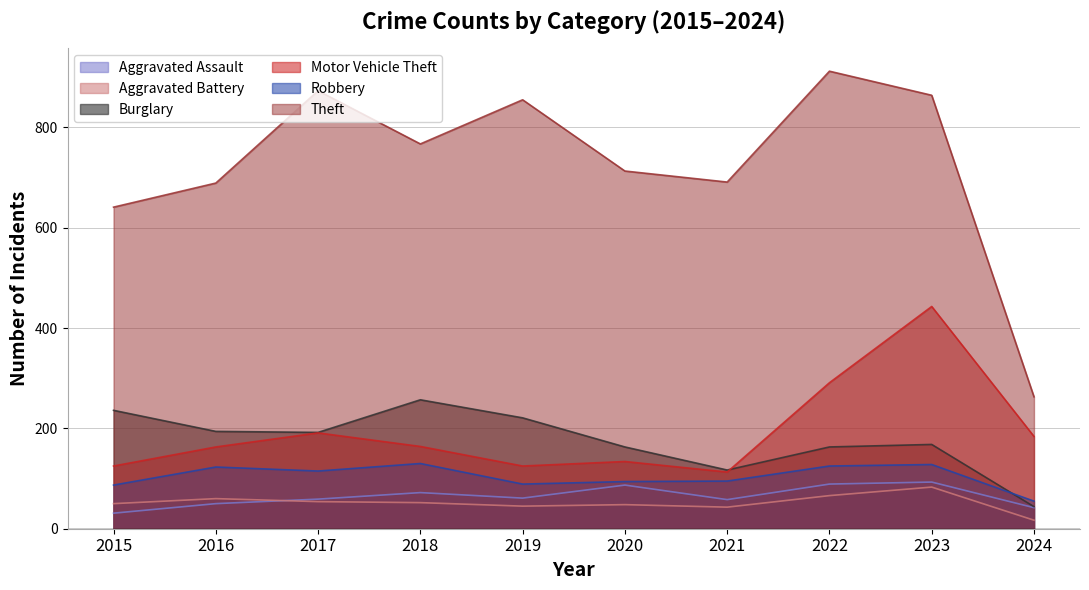

At how many categories does at least one series exceed 43?

10